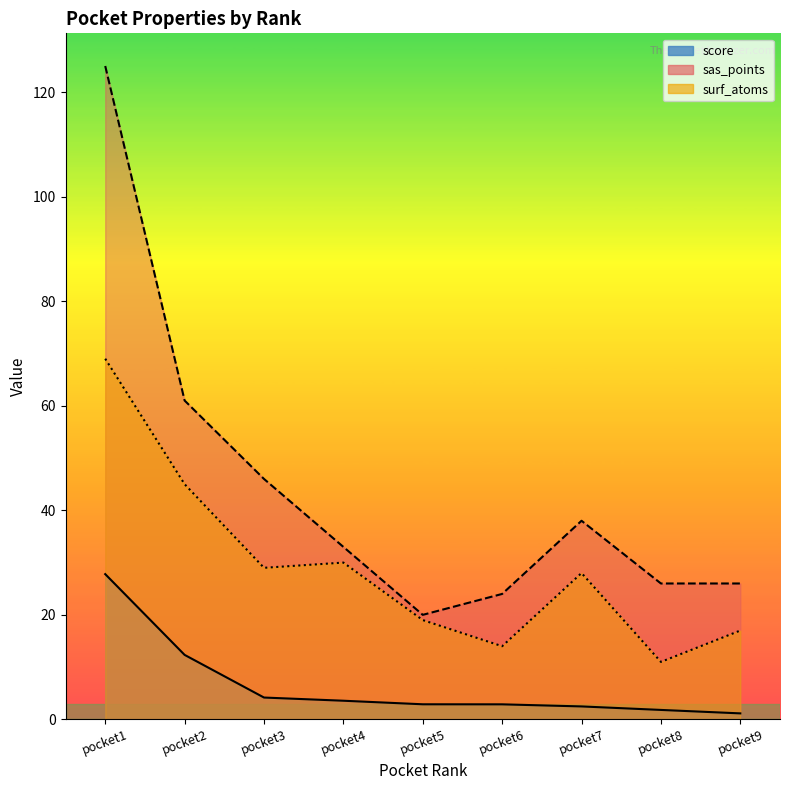

What is the value of the surf_atoms point at the 8th from the left?

11.0